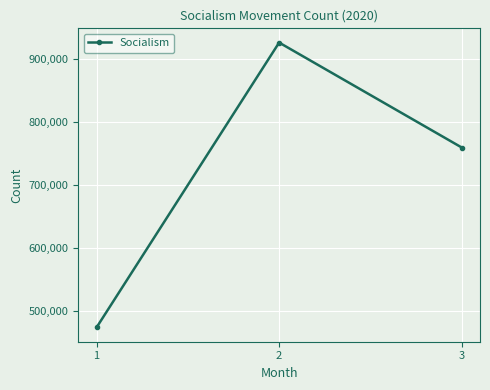

What is the difference between the values at 2 and 1?

451308